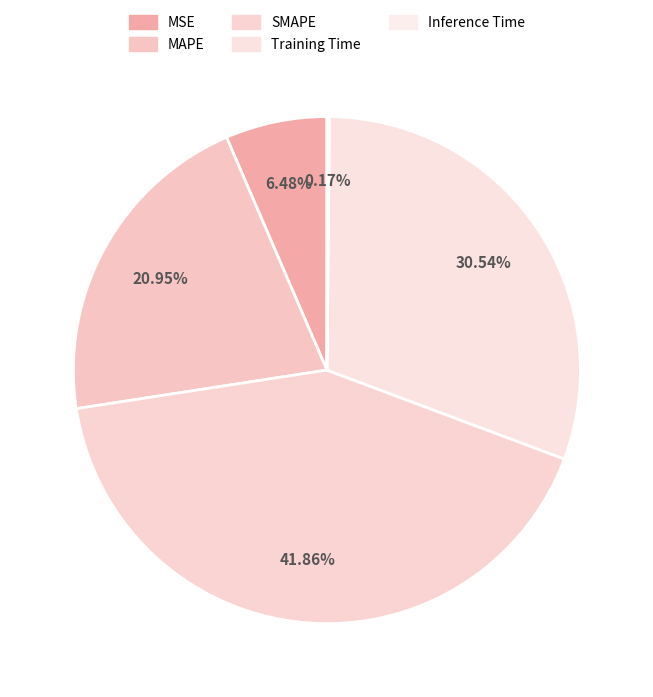

To the nearest percent, what portion does MSE represent?

6%